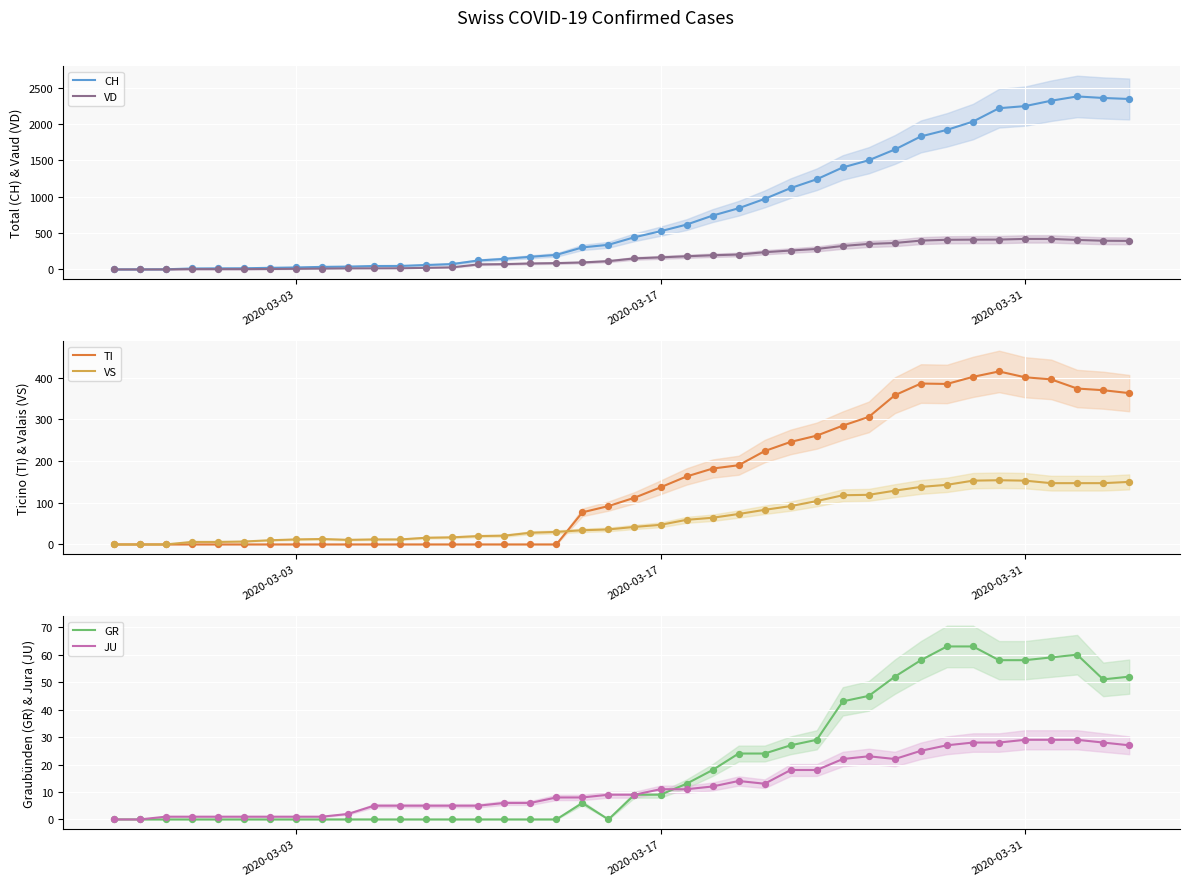

The VS series shows 224 at 2020-03-31. True or false?

False